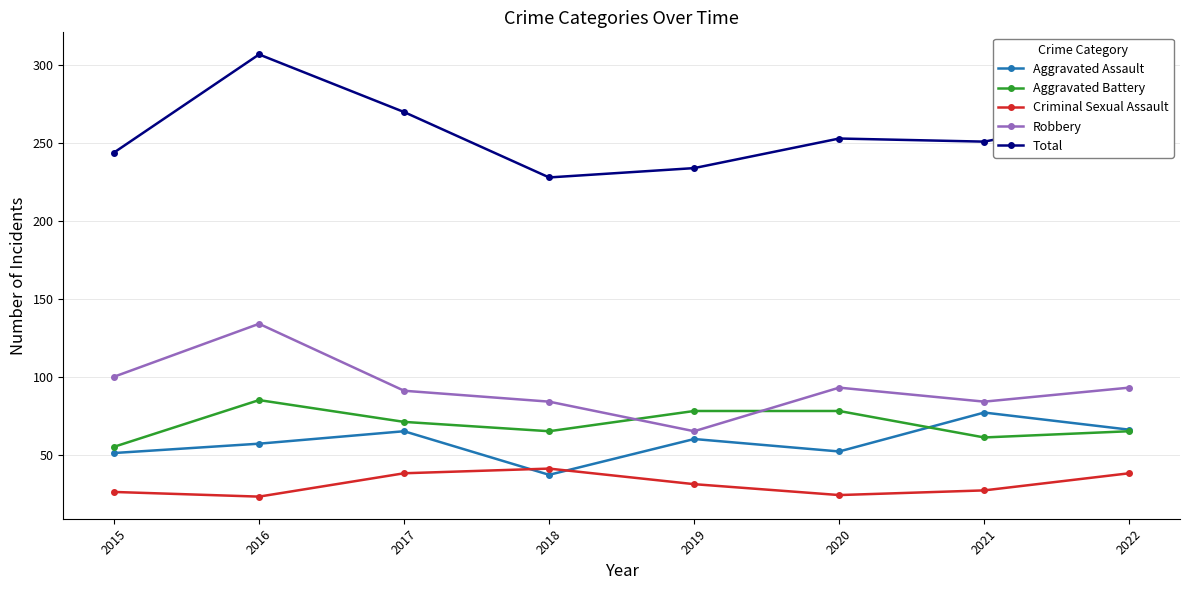

At which category does Criminal Sexual Assault reach its first local valley?

2016